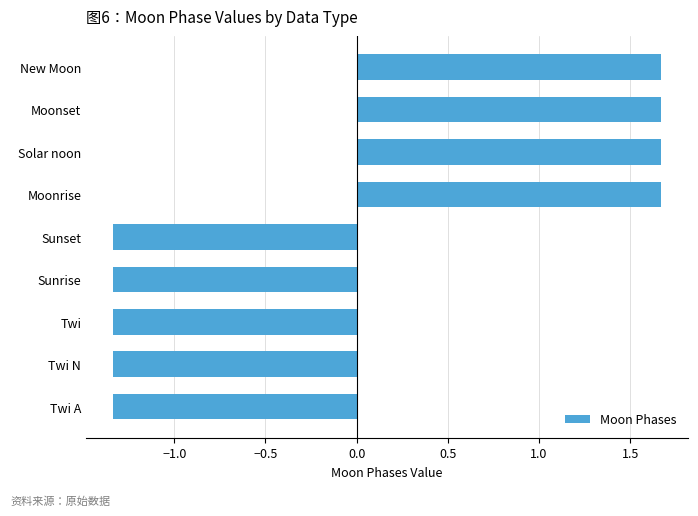

What is the difference between the maximum and minimum values?

3.0